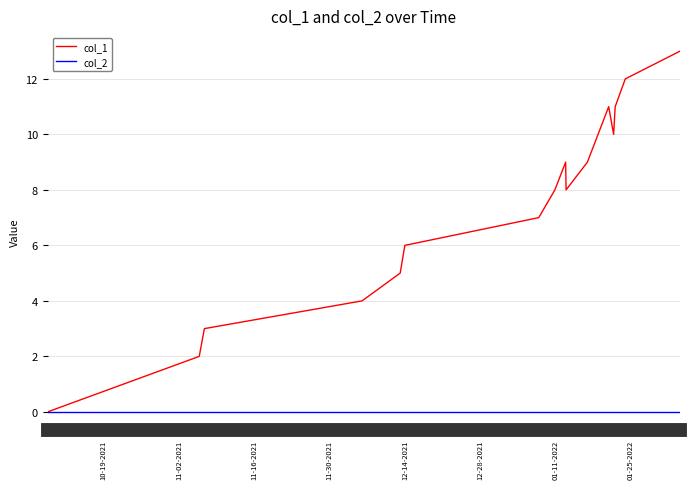

Which series has the widest spread of values?

col_1